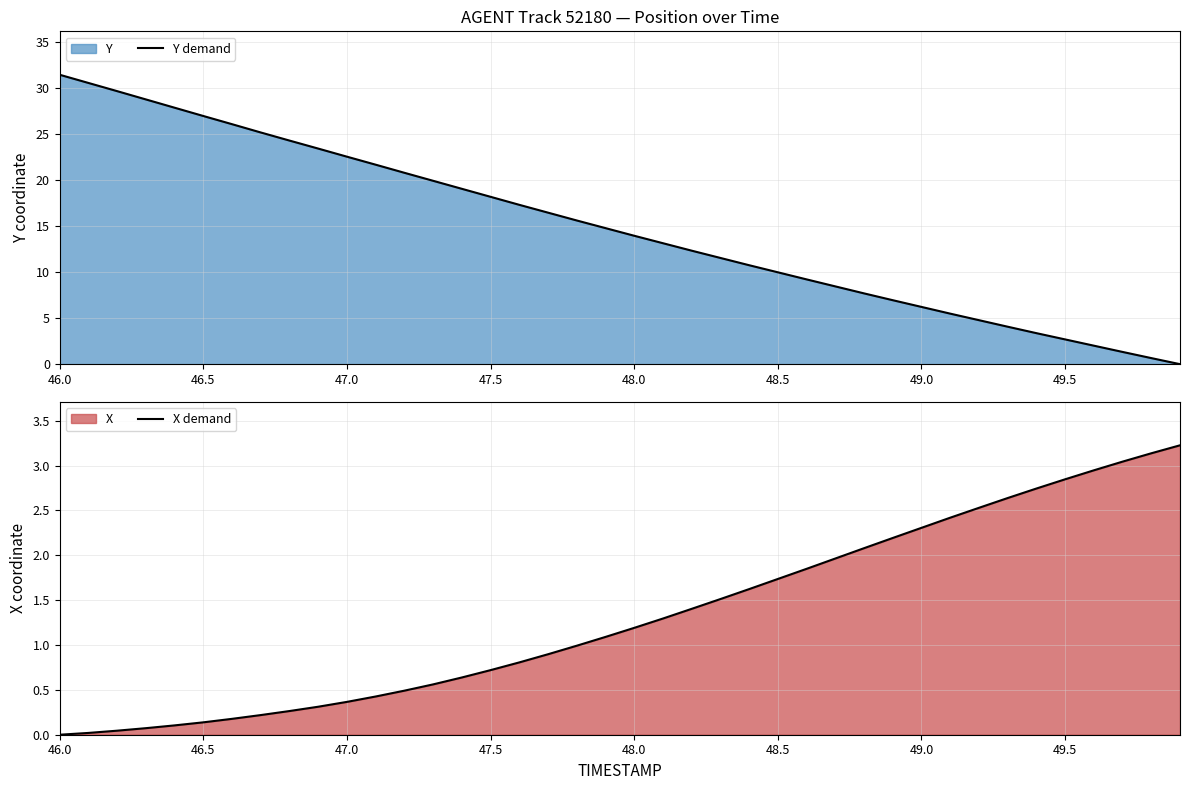

At which category does the chart reach its peak across all series?

46.0